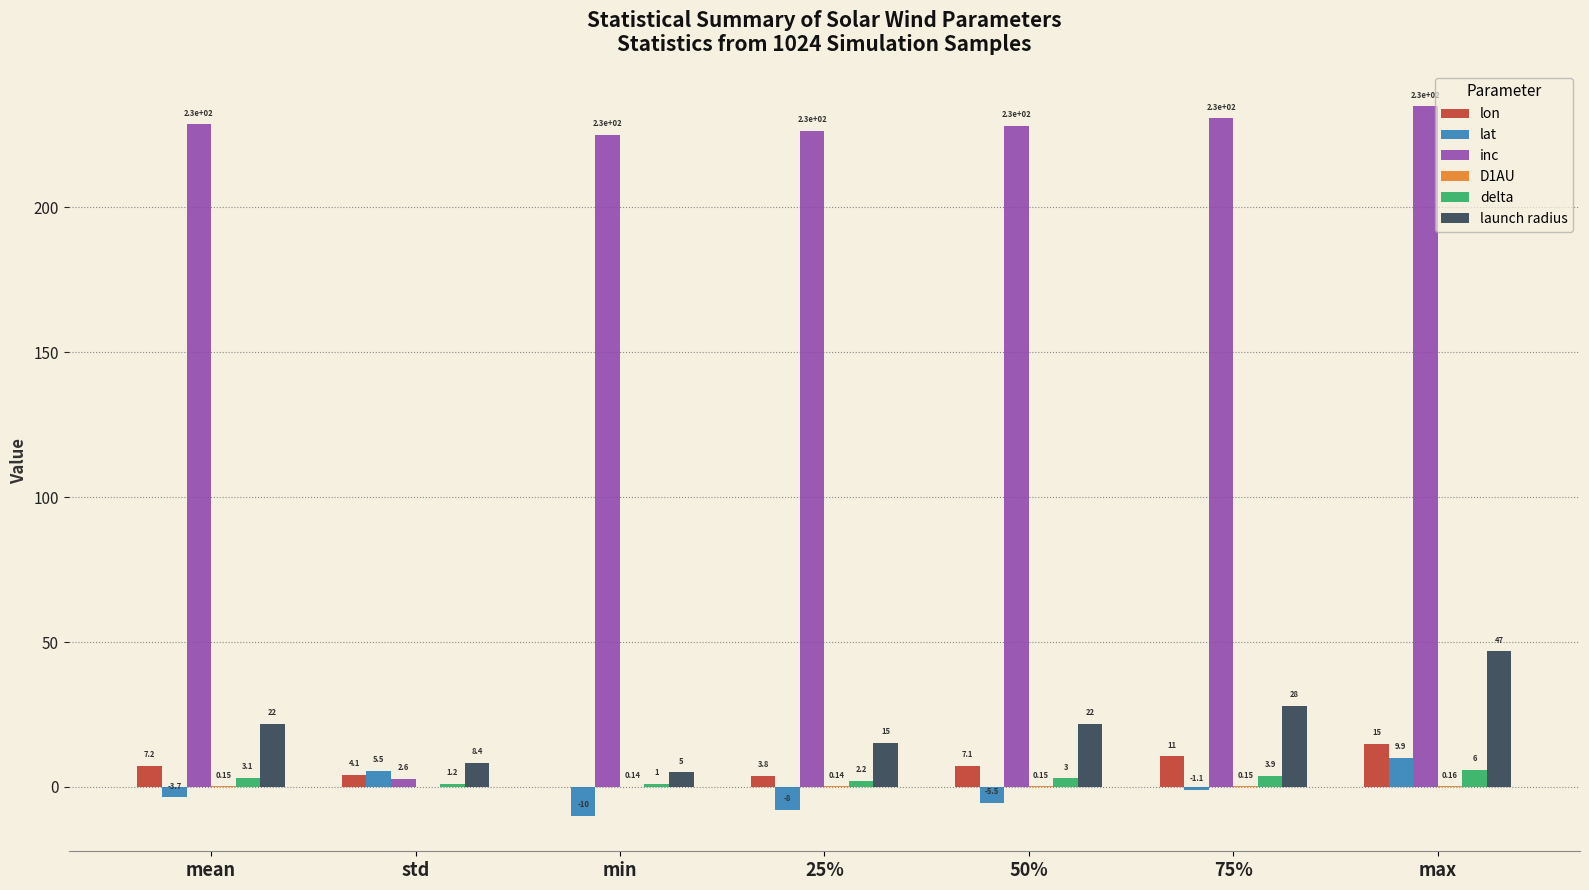

Where does the lat series first go above -3?

std